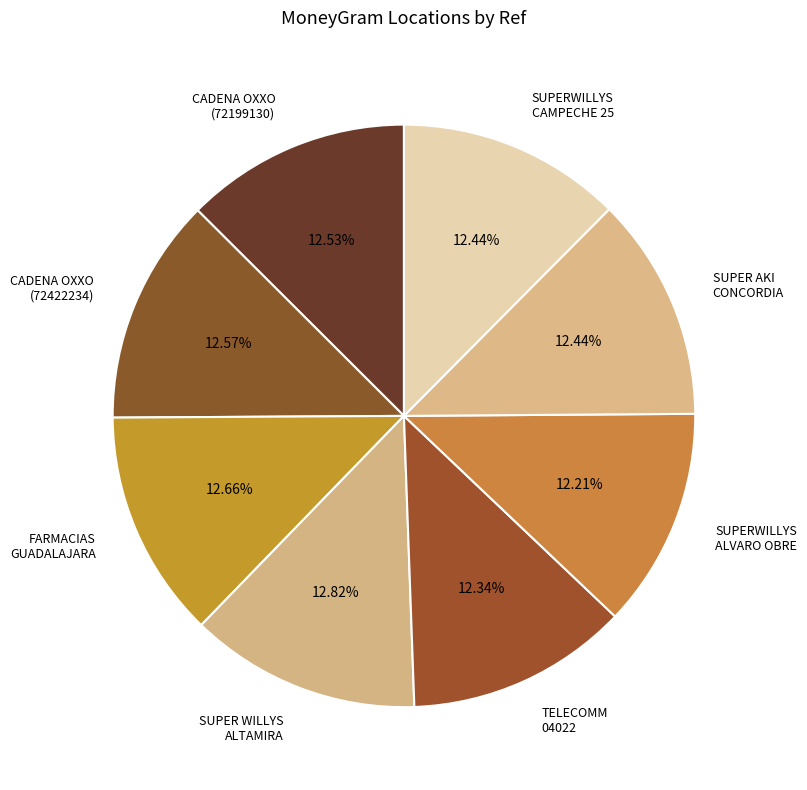

Is there a majority slice in this chart?

No